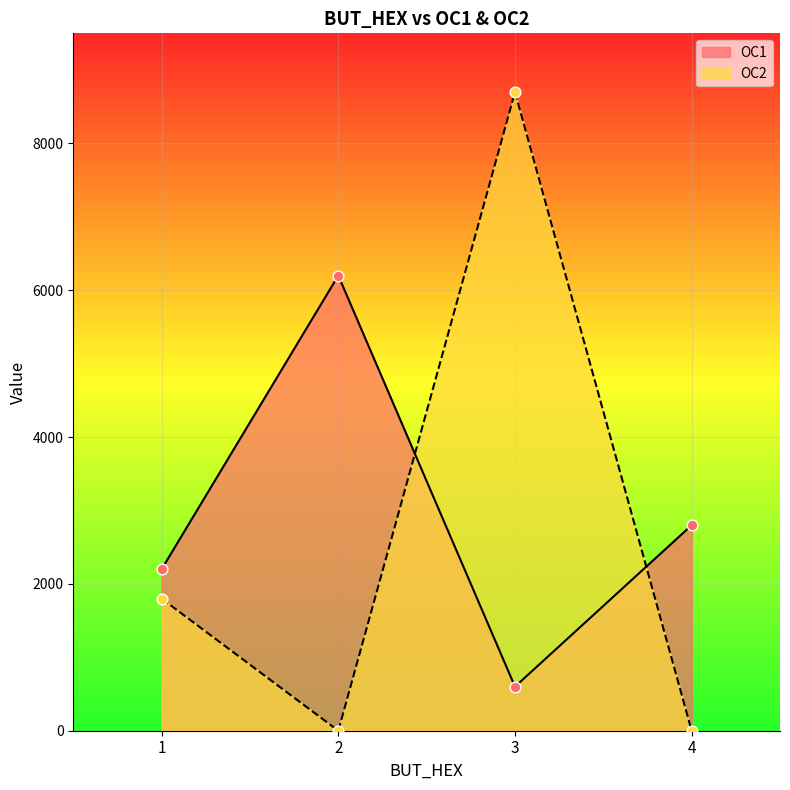

Is the value of OC1 at 3 greater than the value of OC2 at 3?

No